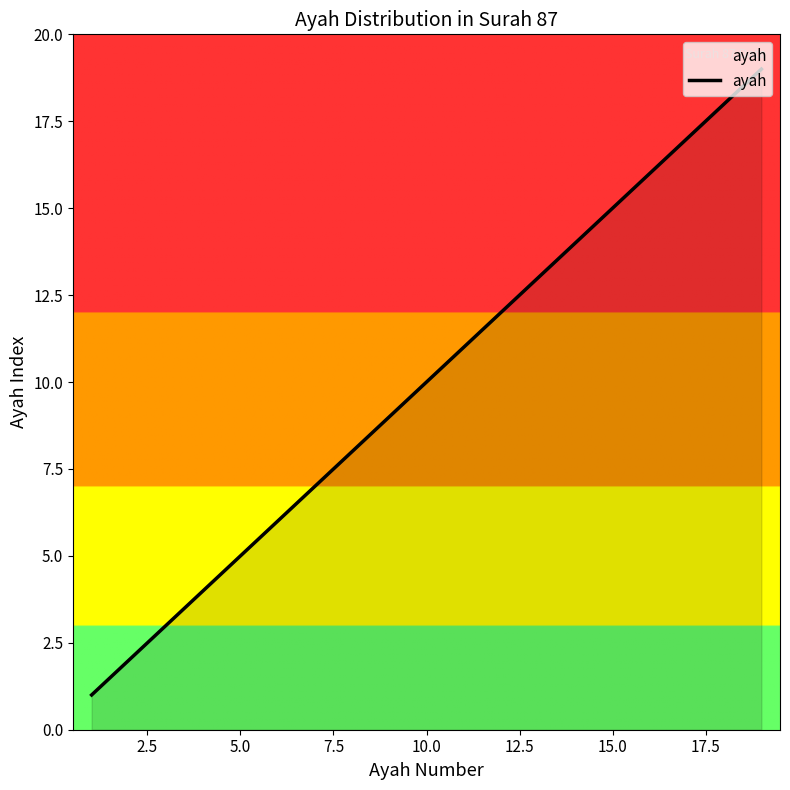

What is the greatest value displayed?

19